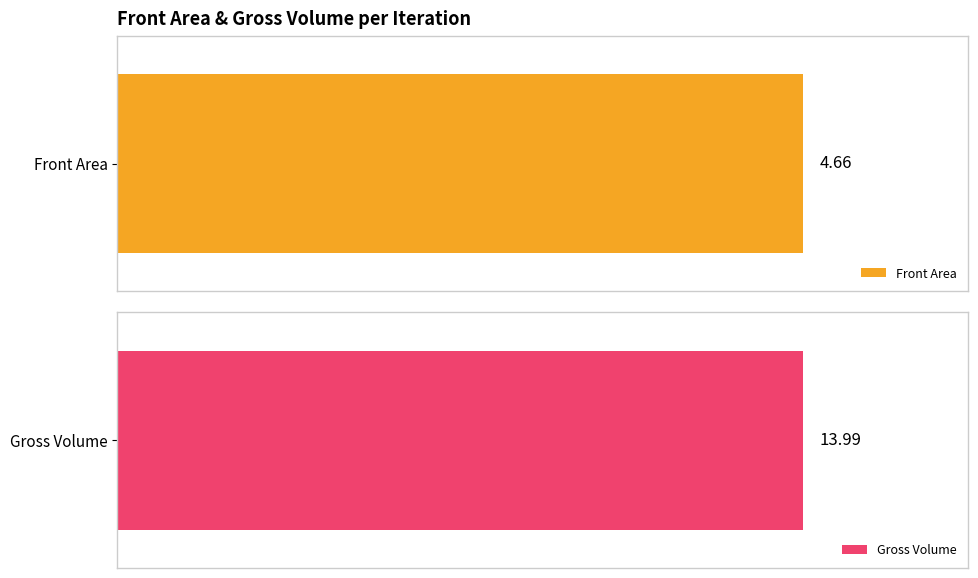

Between 4 and 15, which series saw the biggest shift?

Gross Volume